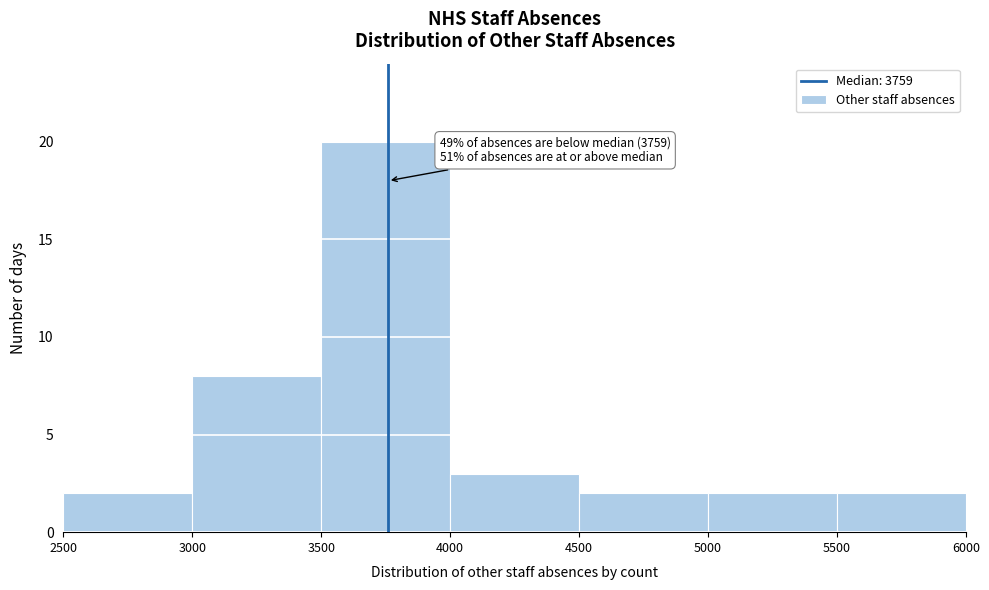

Which range on the x-axis has the tallest bar?

3500 to 4000